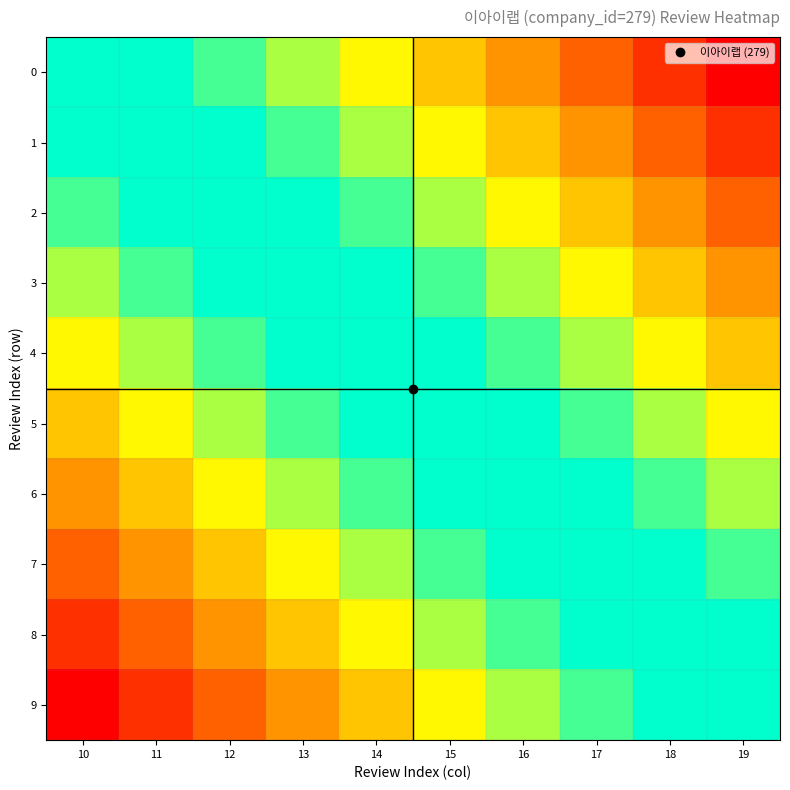

Reading right to left, what are all the values shown in this chart?

0: 19=0.7	18=0.6	17=0.6	16=0.6	15=0.5	14=0.5	13=0.5	12=0.4	11=0.4	10=0.4
1: 19=0.6	18=0.6	17=0.6	16=0.5	15=0.5	14=0.5	13=0.4	12=0.4	11=0.4	10=0.3
2: 19=0.6	18=0.6	17=0.5	16=0.5	15=0.5	14=0.4	13=0.4	12=0.4	11=0.3	10=0.3
3: 19=0.6	18=0.5	17=0.5	16=0.5	15=0.4	14=0.4	13=0.4	12=0.3	11=0.3	10=0.3
4: 19=0.5	18=0.5	17=0.5	16=0.4	15=0.4	14=0.4	13=0.3	12=0.3	11=0.3	10=0.2
5: 19=0.5	18=0.5	17=0.4	16=0.4	15=0.4	14=0.3	13=0.3	12=0.3	11=0.2	10=0.2
6: 19=0.5	18=0.4	17=0.4	16=0.4	15=0.3	14=0.3	13=0.3	12=0.2	11=0.2	10=0.1
7: 19=0.4	18=0.4	17=0.4	16=0.3	15=0.3	14=0.3	13=0.2	12=0.2	11=0.1	10=0.1
8: 19=0.4	18=0.4	17=0.3	16=0.3	15=0.3	14=0.2	13=0.2	12=0.1	11=0.1	10=0.1
9: 19=0.4	18=0.3	17=0.3	16=0.3	15=0.2	14=0.2	13=0.1	12=0.1	11=0.1	10=0.0